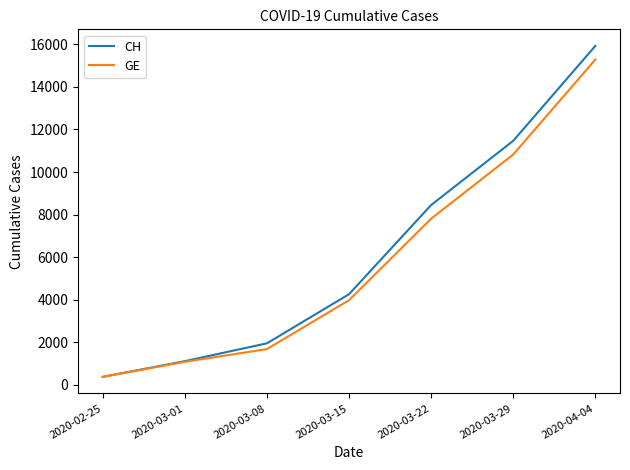

Does the chart have visible grid lines?

No